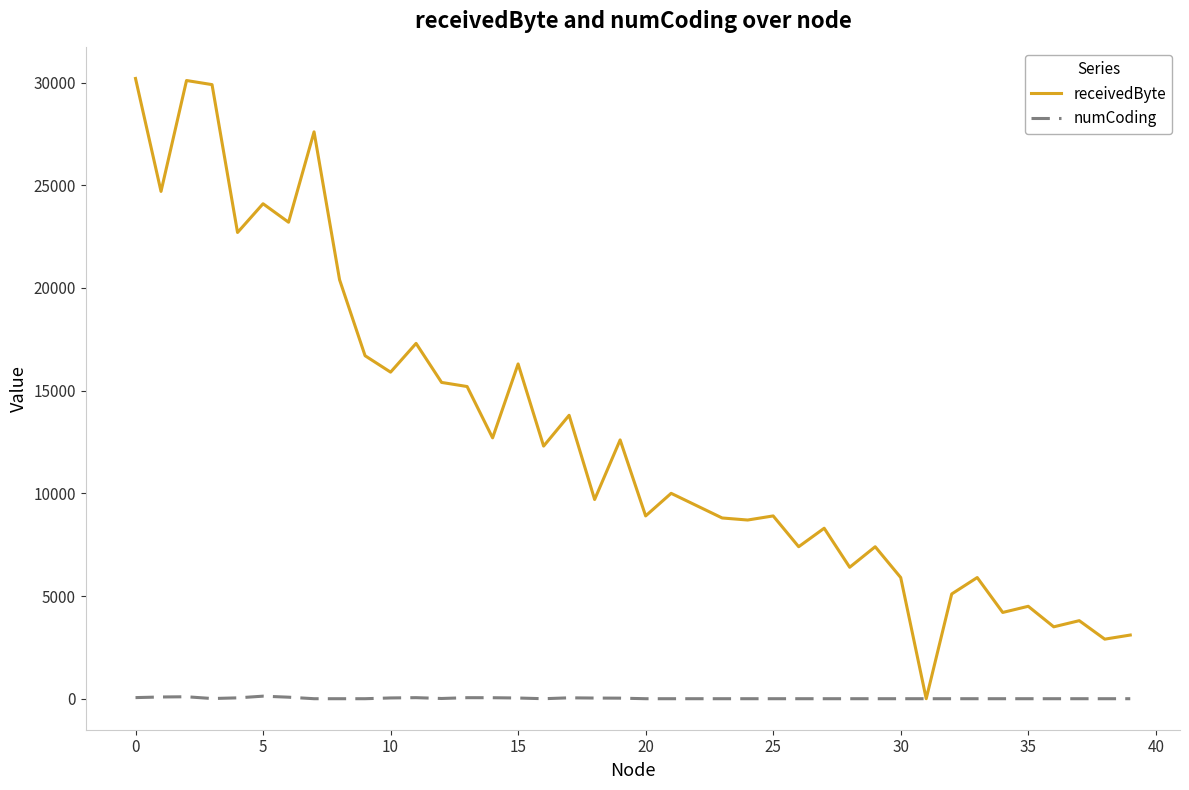

Rank the series by their maximum value, from lowest to highest.

numCoding, receivedByte